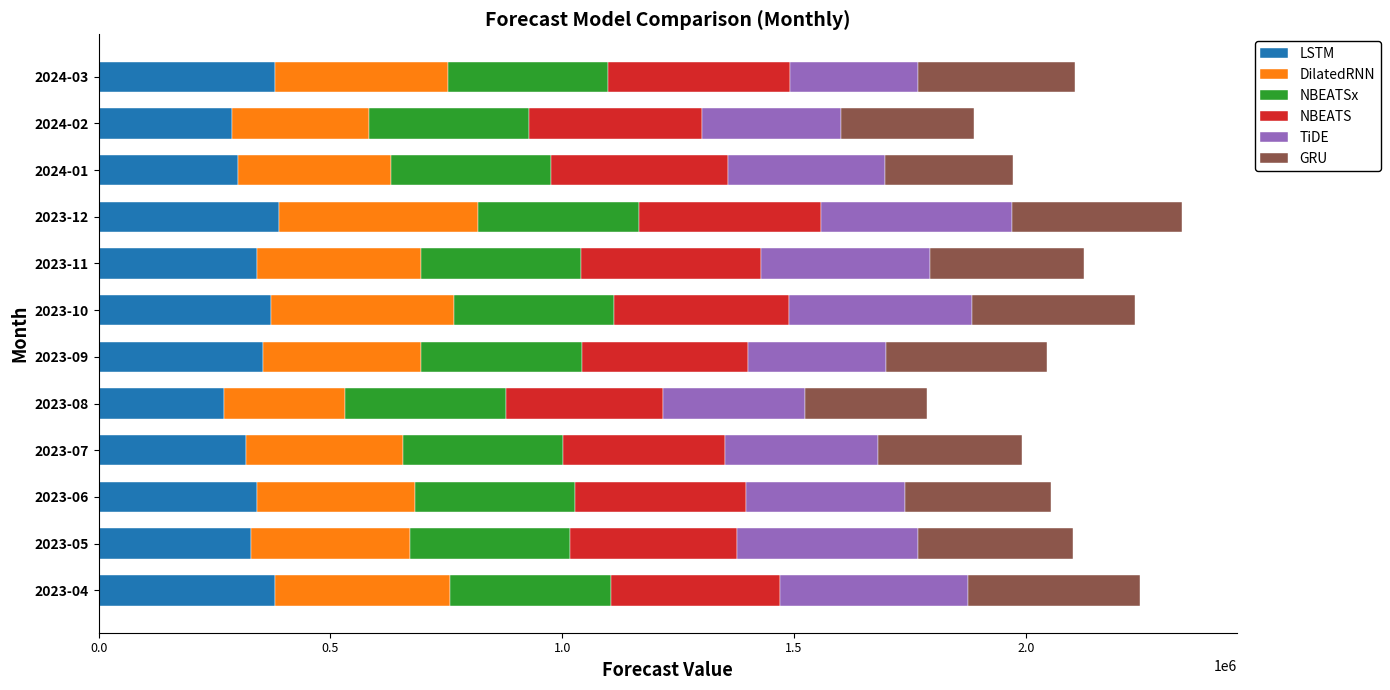

What is the difference between the maximum and minimum values in the LSTM series?

118205.6